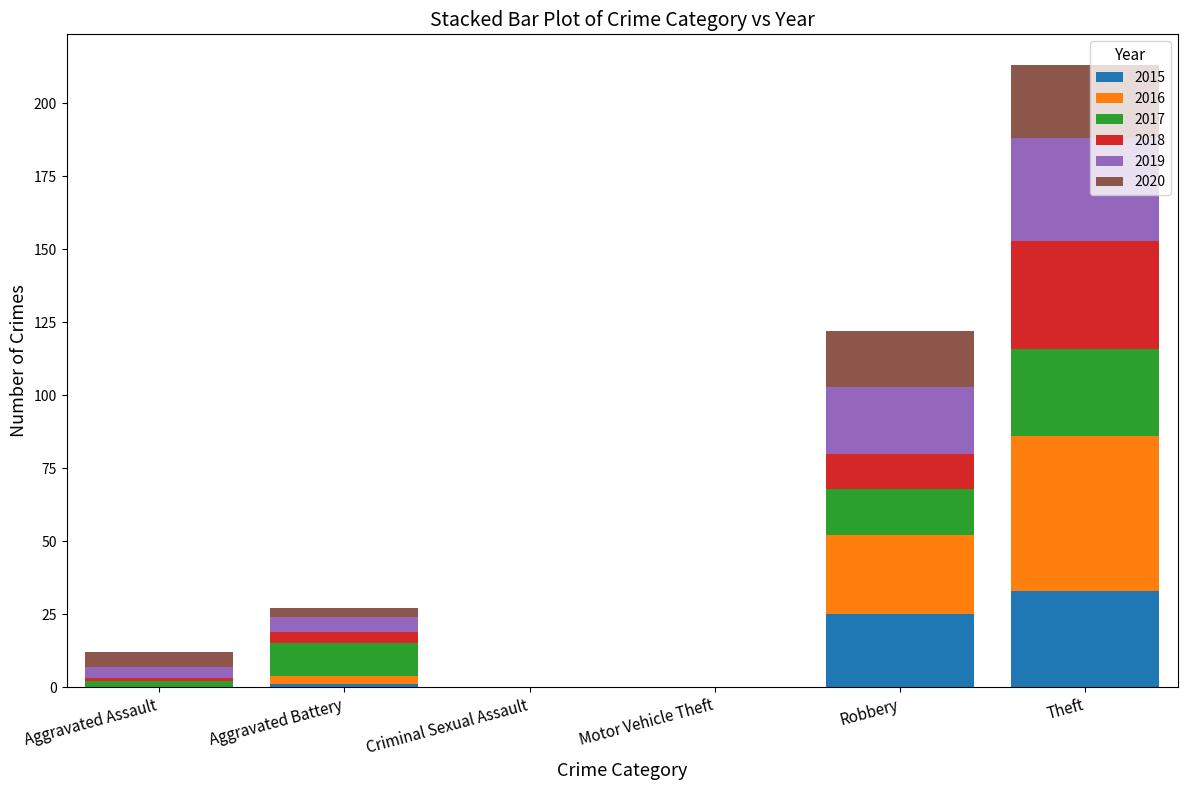

Are the bars grouped side by side (vs. stacked)?

No